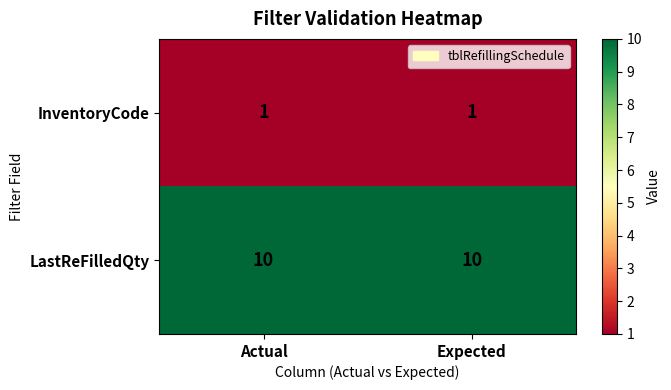

What is the spread (max minus min) of values at Actual?

9